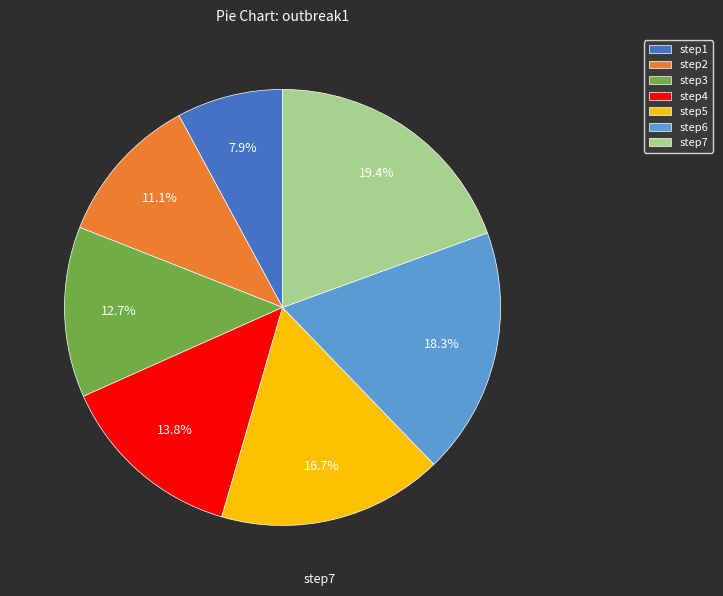

To the nearest percent, what is the average slice percentage?

14%